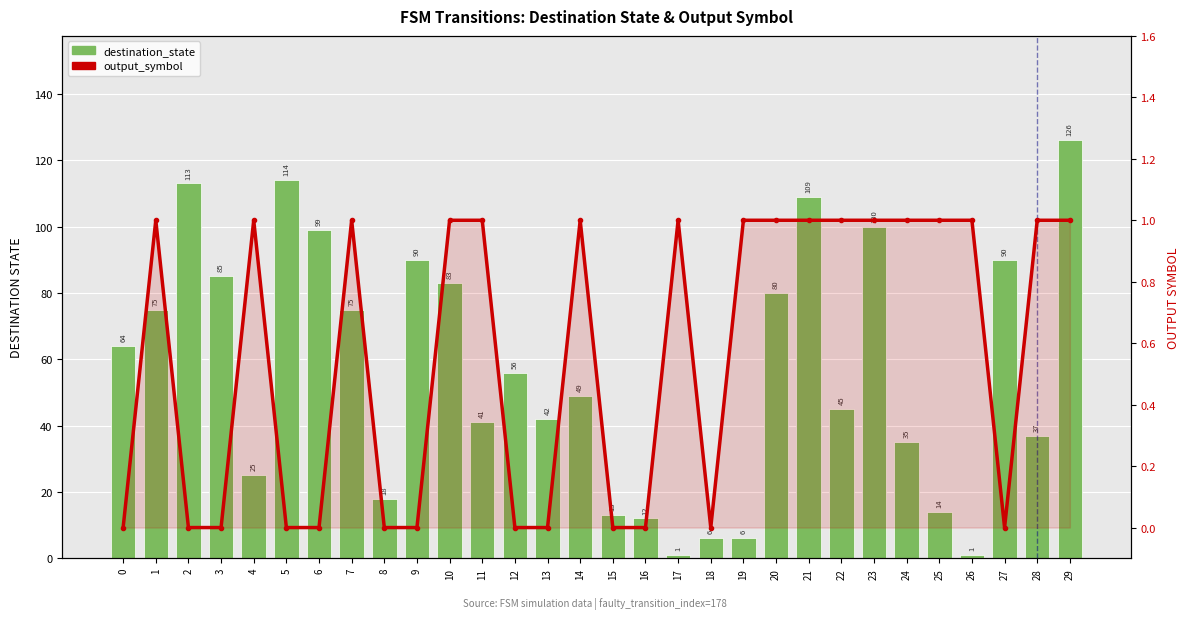

The value of output_symbol at 15 is 0. True or false?

True